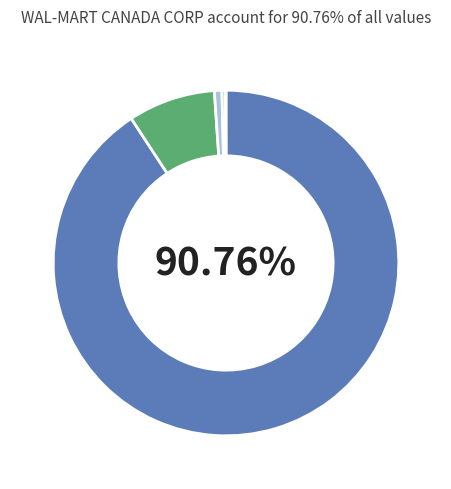

Is there any slice that represents more than half of the pie?

Yes